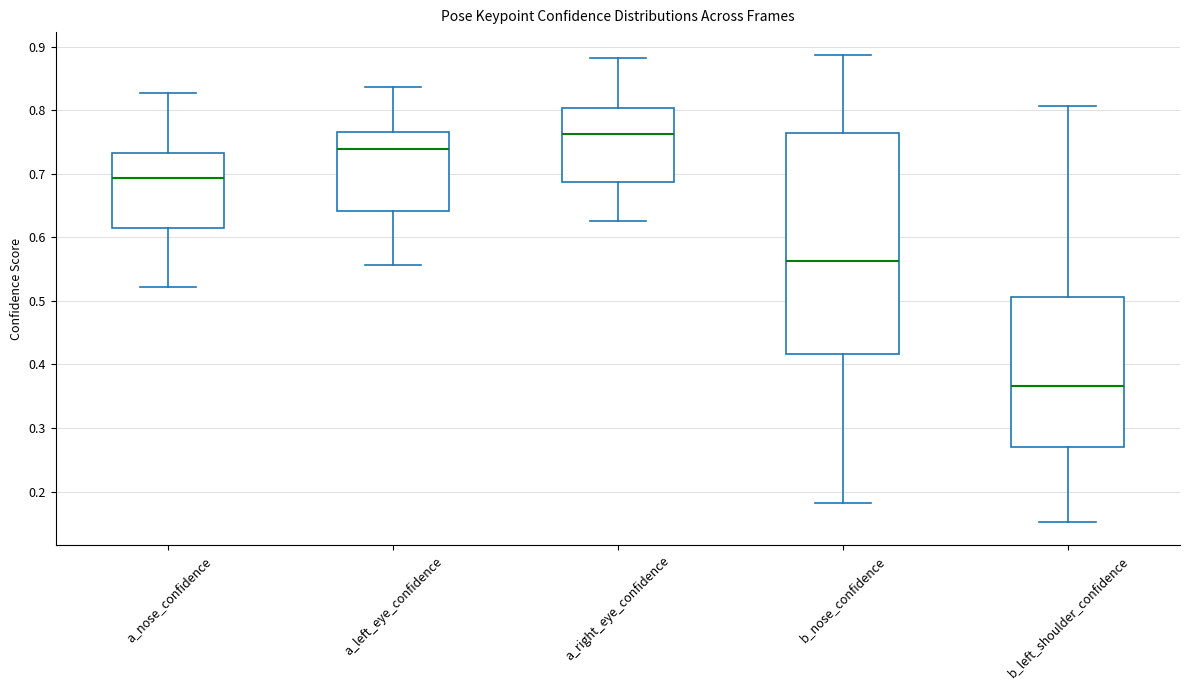

Comparing the boxes themselves (not the whiskers), which one is the tallest?

b_nose_confidence